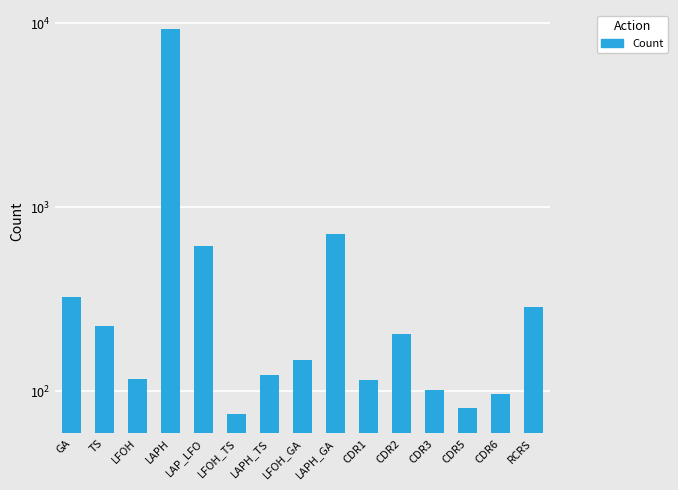

Are the bars horizontal?

No